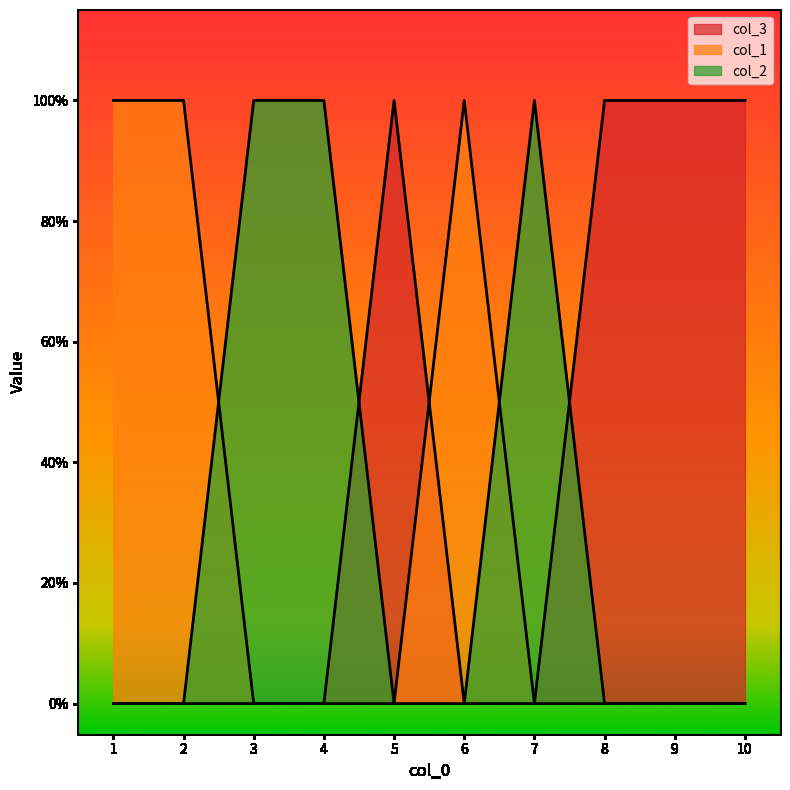

Which series has the widest spread of values?

col_1